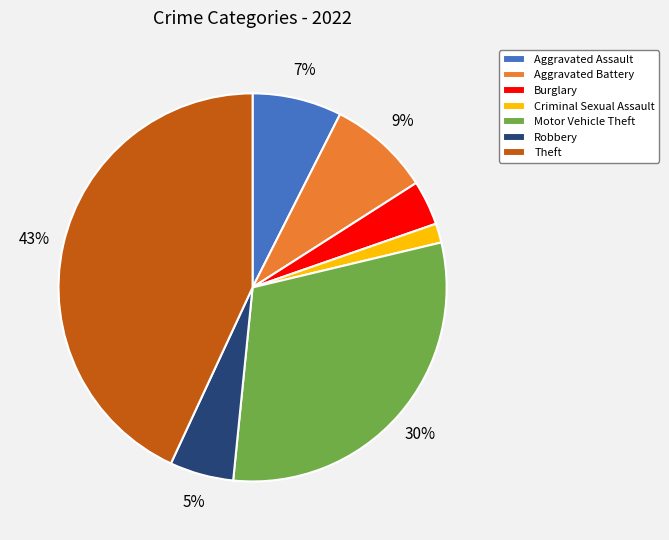

Between Aggravated Battery and Criminal Sexual Assault, which is larger?

Aggravated Battery